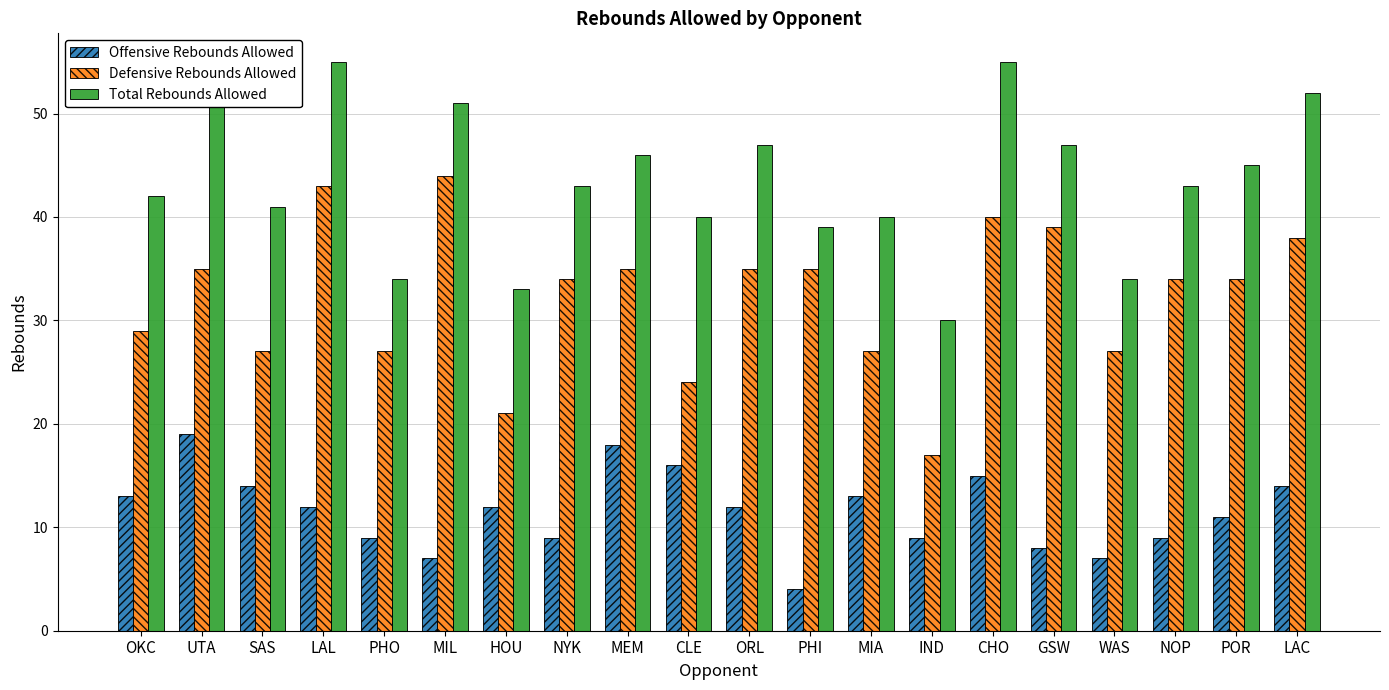

Count the number of data series in this chart.

3